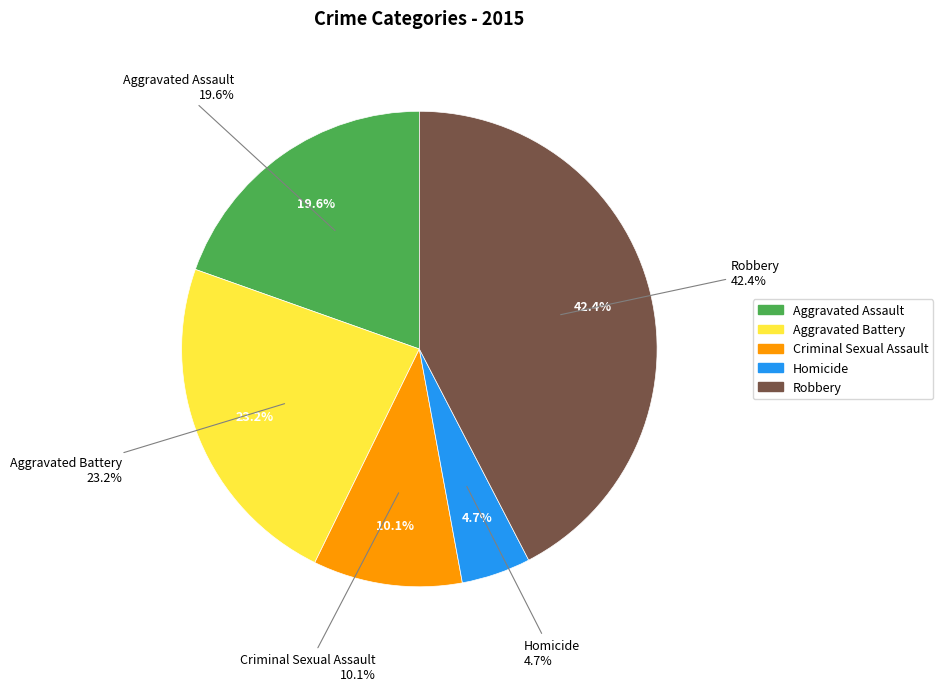

Does Aggravated Battery account for over 50% of the chart?

No